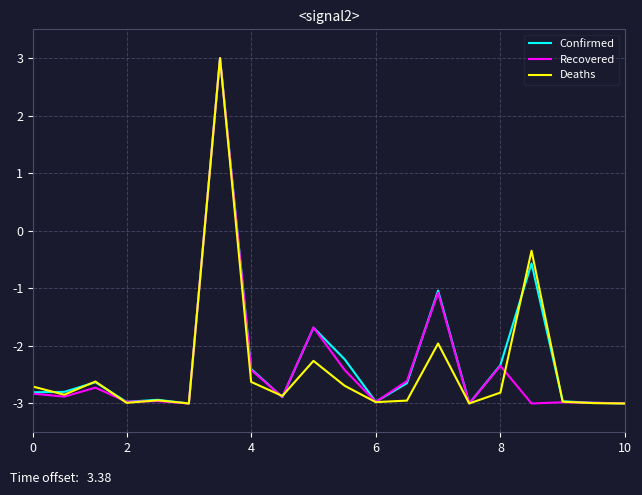

What is the smallest value displayed?

-3.0